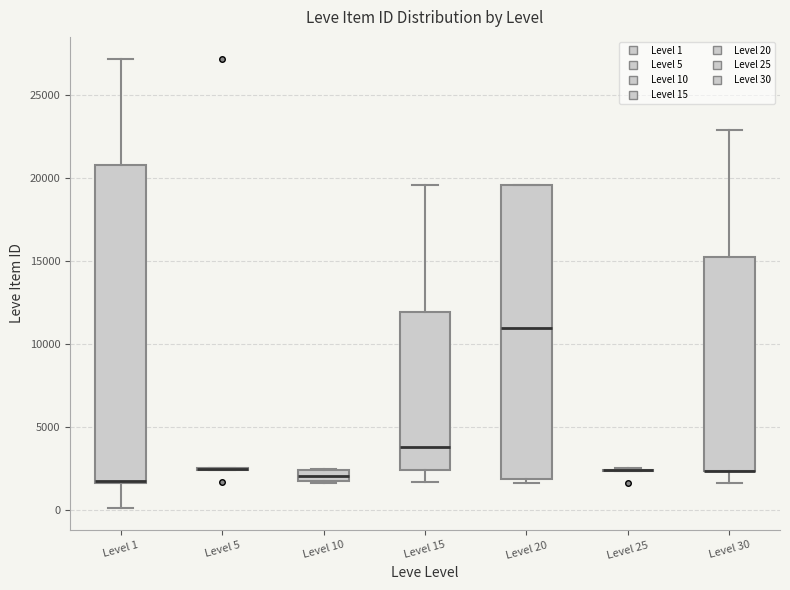

Where does the median line of the box for Level 10 sit on the y-axis? The values are not printed on the chart, so give them approximately, as read against the axis.

2000